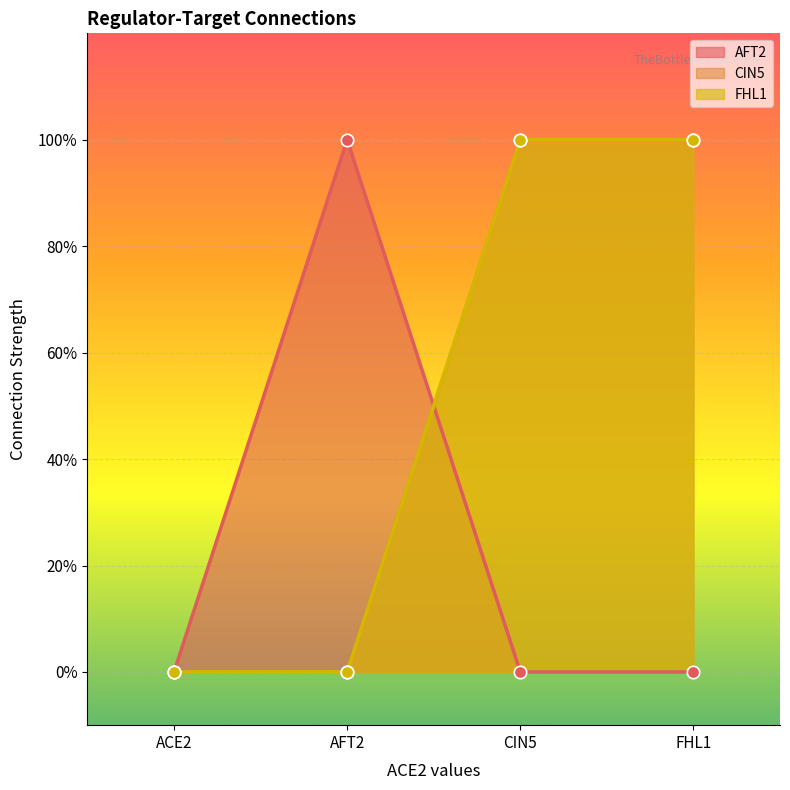

Which series reaches the minimum Y coordinate?

AFT2